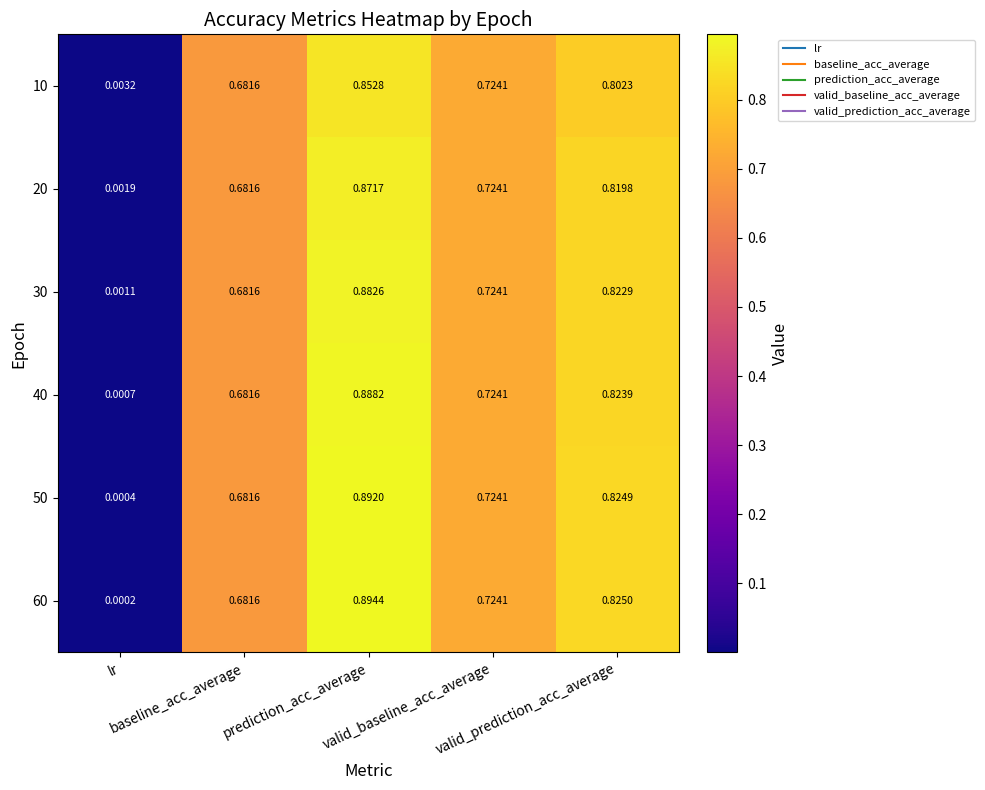

List the series in order of their peak value, highest first.

60, 50, 40, 30, 20, 10